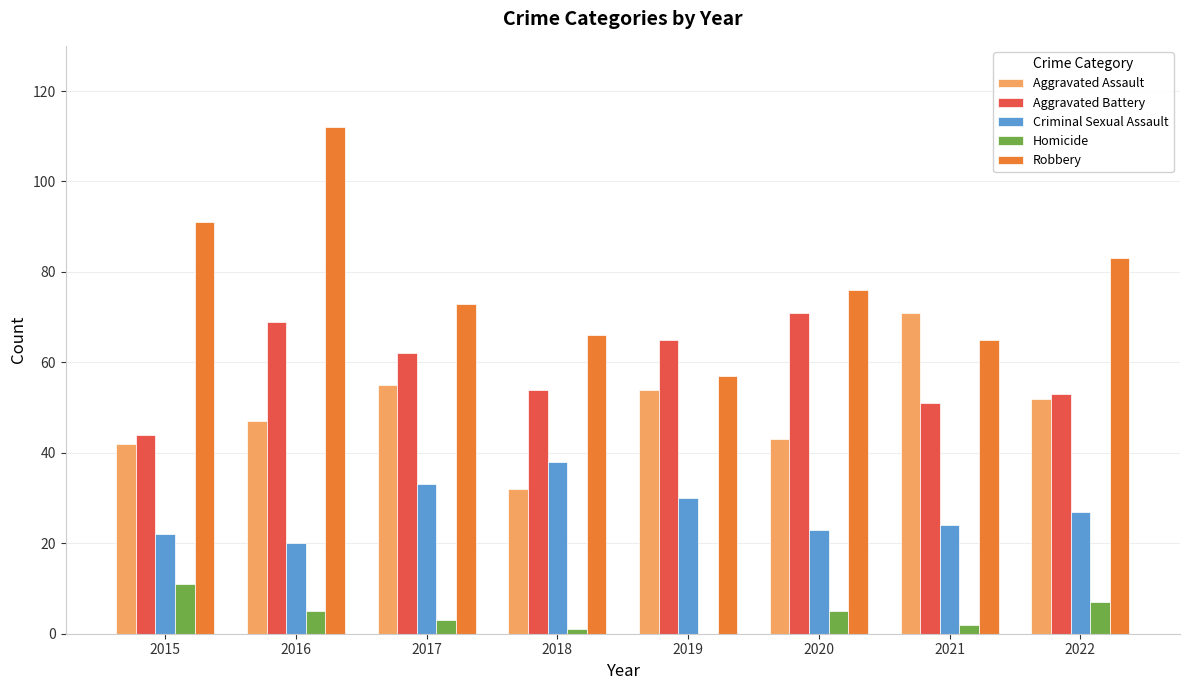

What value does the Aggravated Assault series have at 2022, to the nearest 10?

50